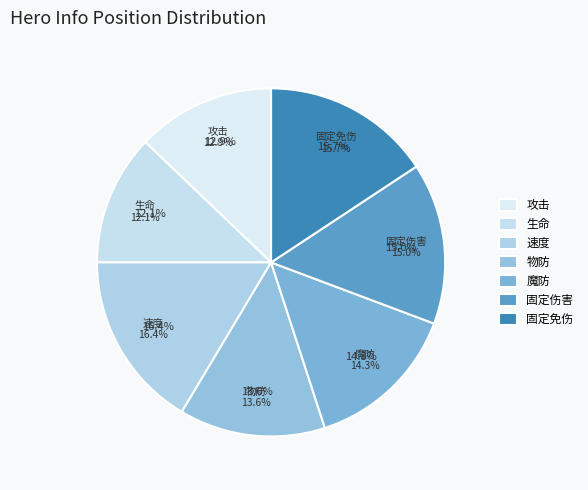

Does 攻击(18) represent more than half of the total?

No